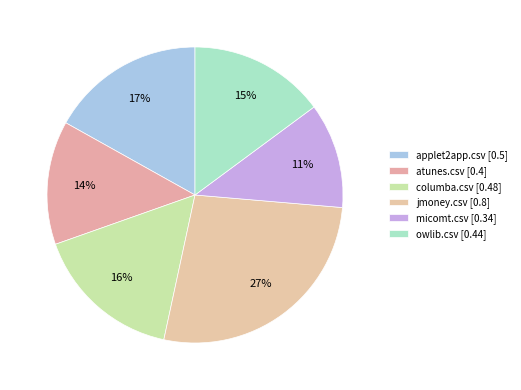

True or false: atunes.csv accounts for 14% of the total.

True